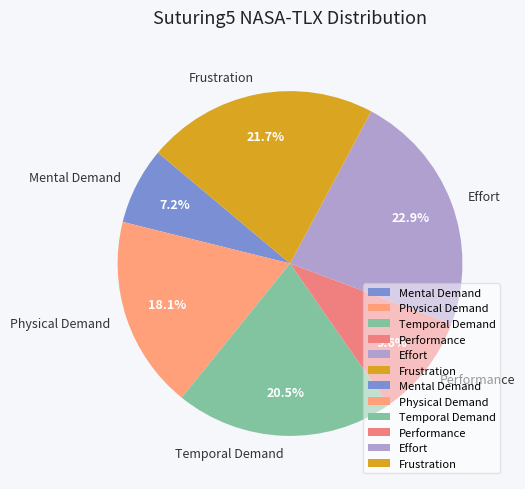

Rank the categories by value from lowest to highest.

Mental Demand, Performance, Physical Demand, Temporal Demand, Frustration, Effort